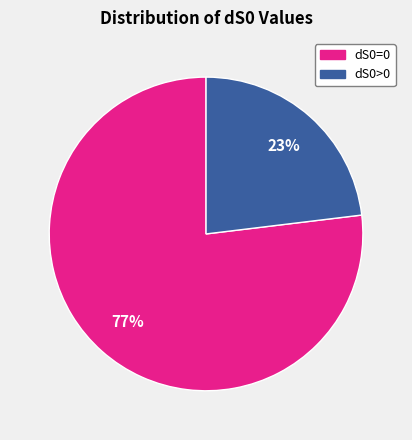

What is the ratio of the value at dS0>0 to the value at dS0=0?

0.3